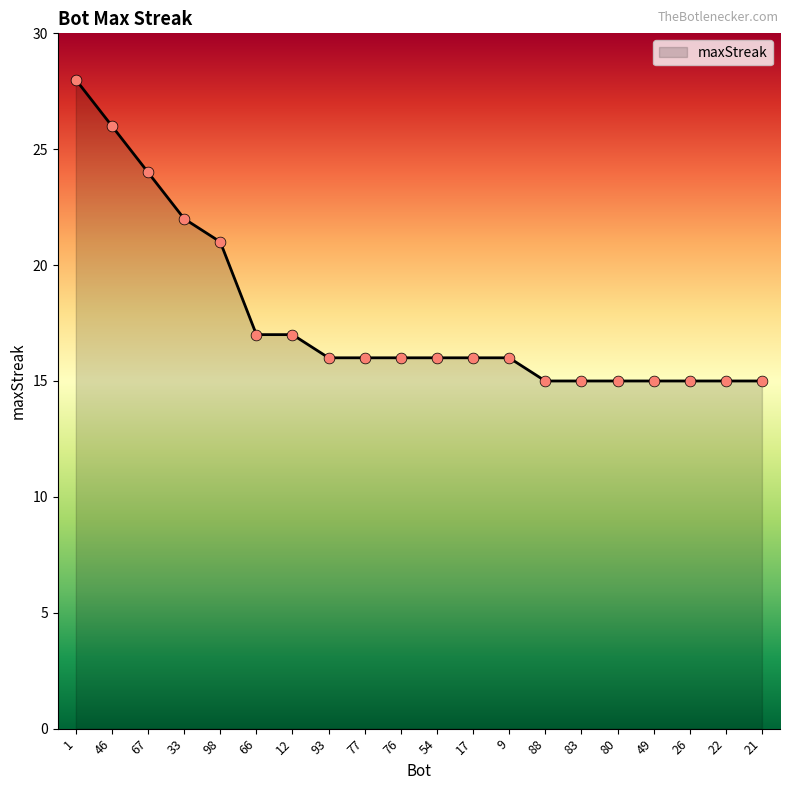

What is the ratio of the value at 1 to the value at 67?

1.2